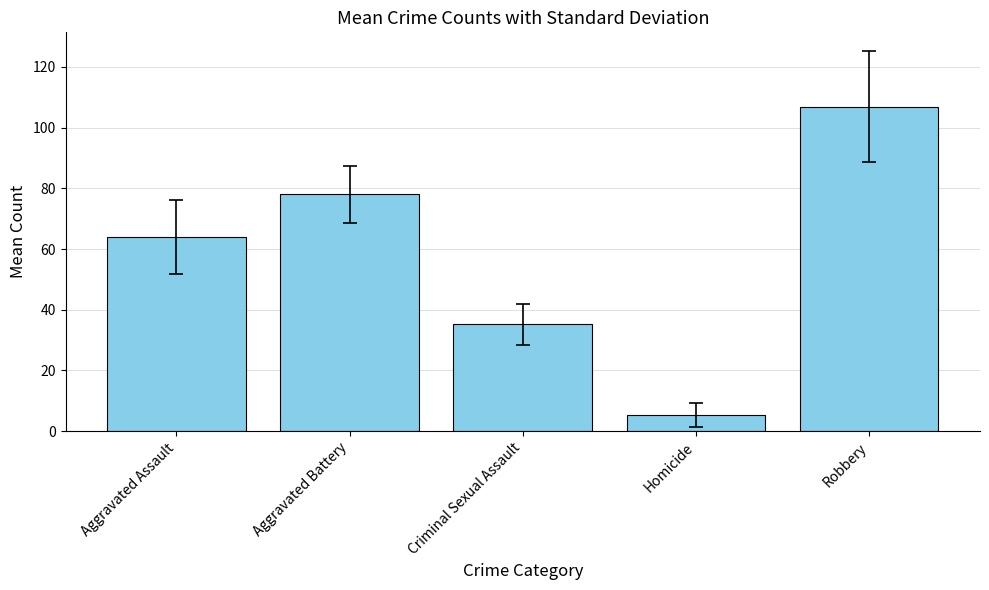

True or false: the data shows 78.0 at Aggravated Battery.

True